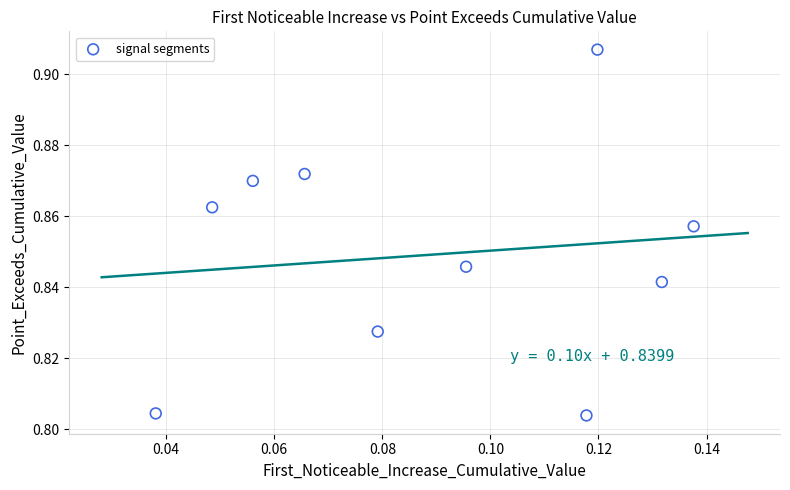

Count the number of points in this scatter plot.

10